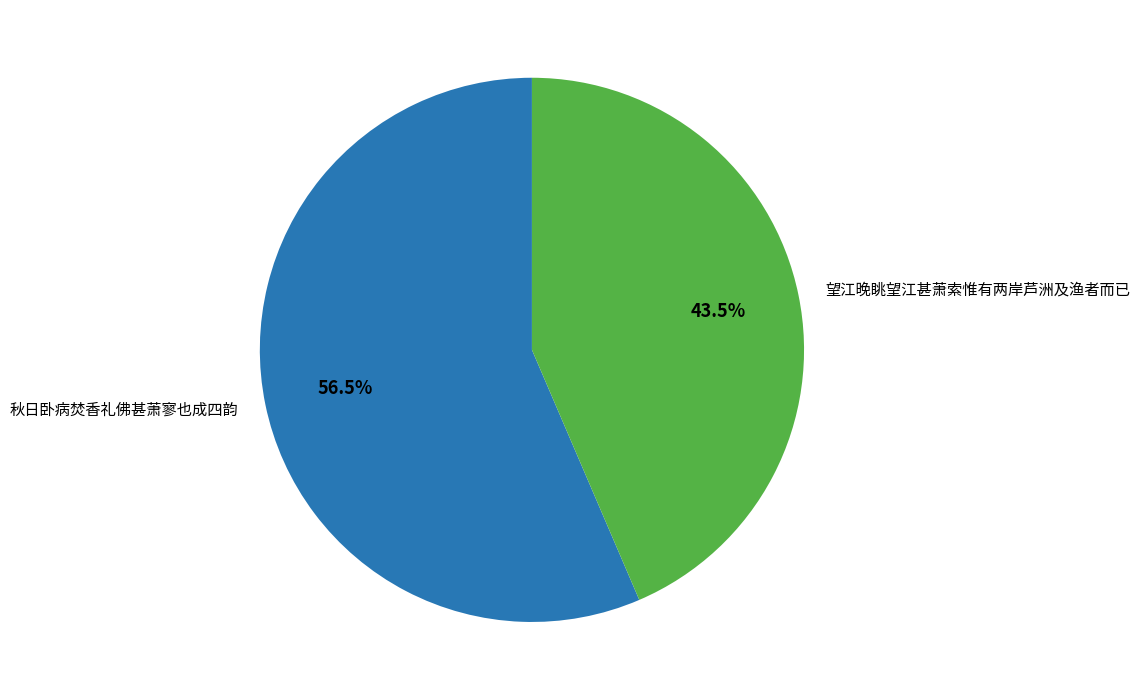

How many segments does this pie chart have?

2